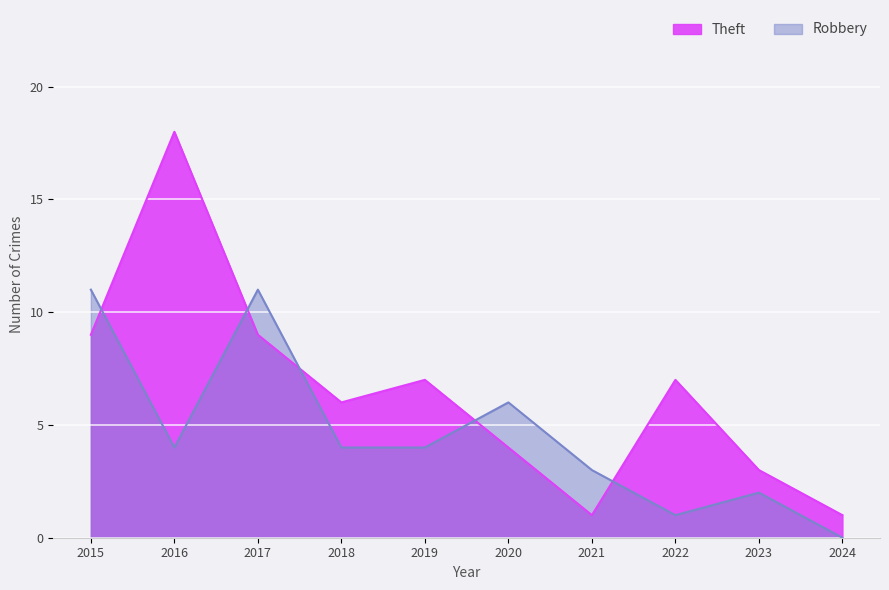

Rank the series by their maximum value, from lowest to highest.

Robbery, Theft